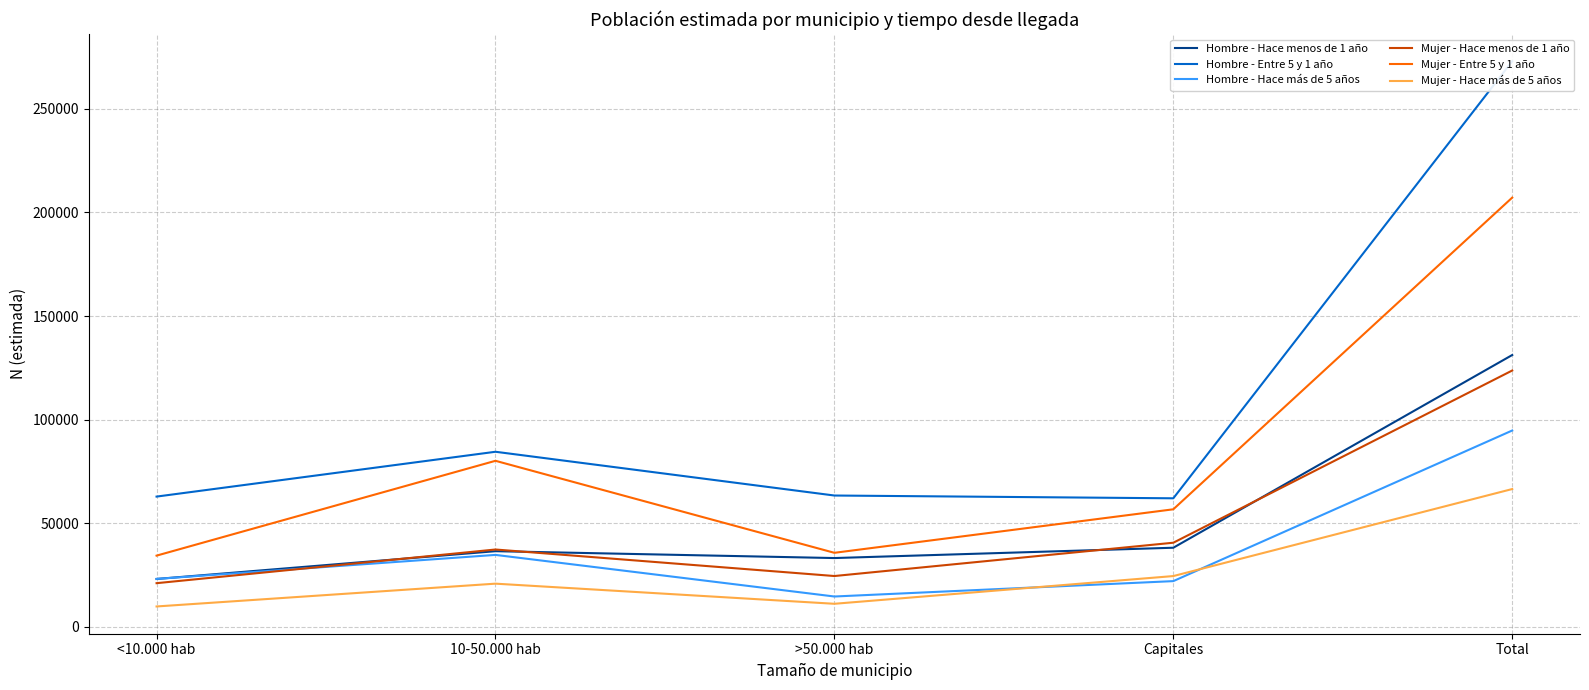

What is the label of the 4th point from the right?

10-50.000 hab